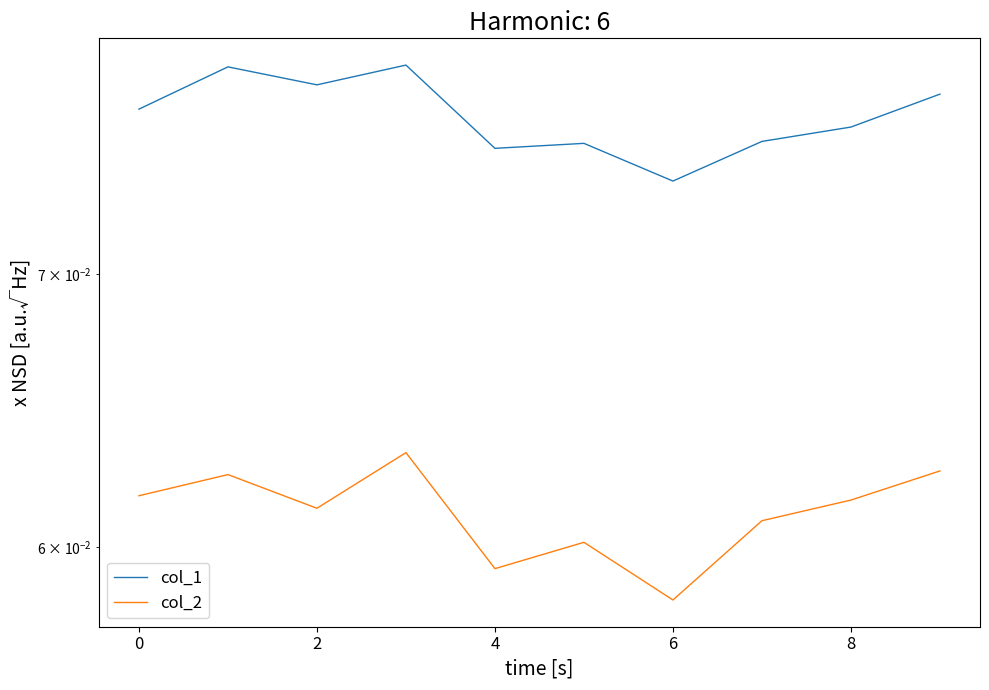

What is the highest value of the col_1 series?

0.1